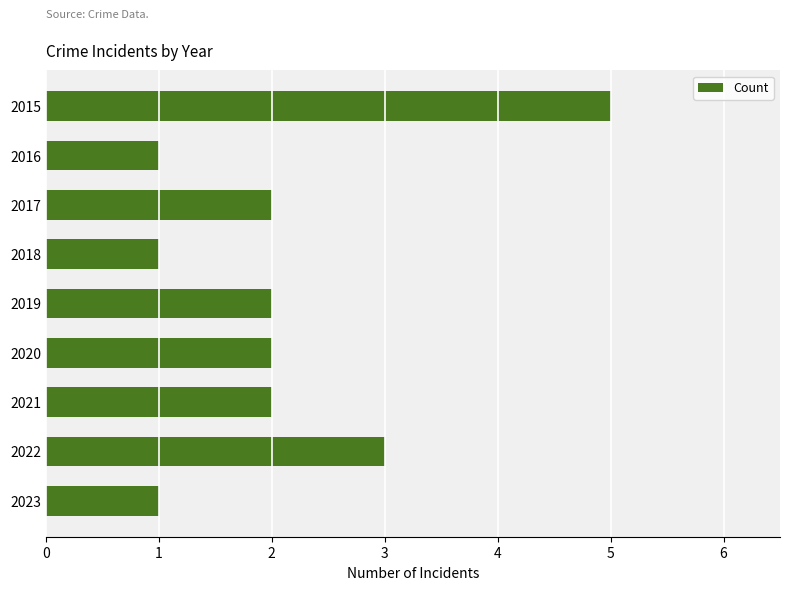

Reading top to bottom, what are all the values shown in this chart?

5	1	2	1	2	2	2	3	1